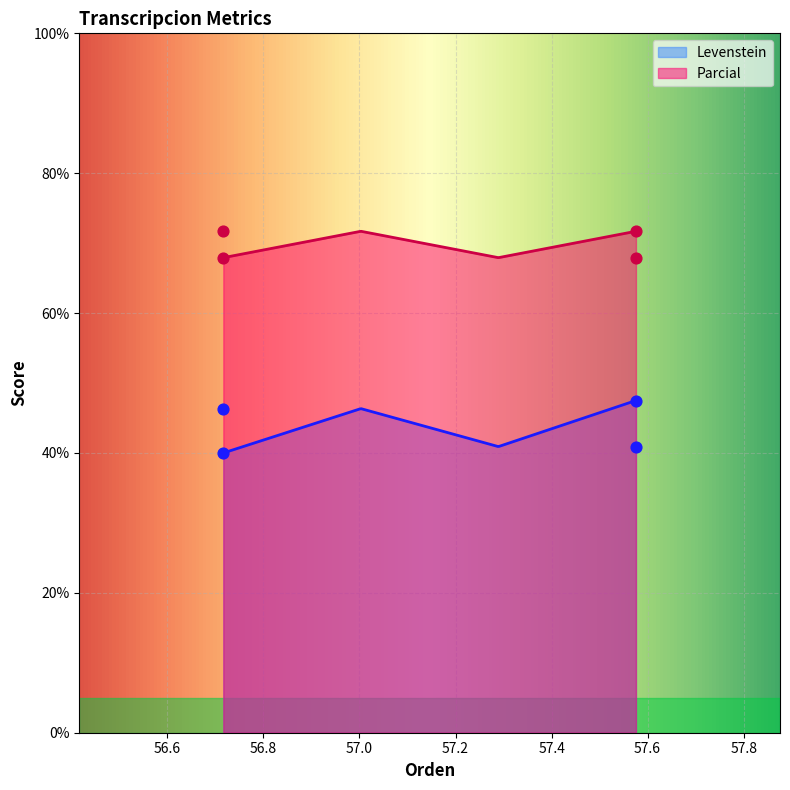

Which series contains the highest Y value?

Parcial